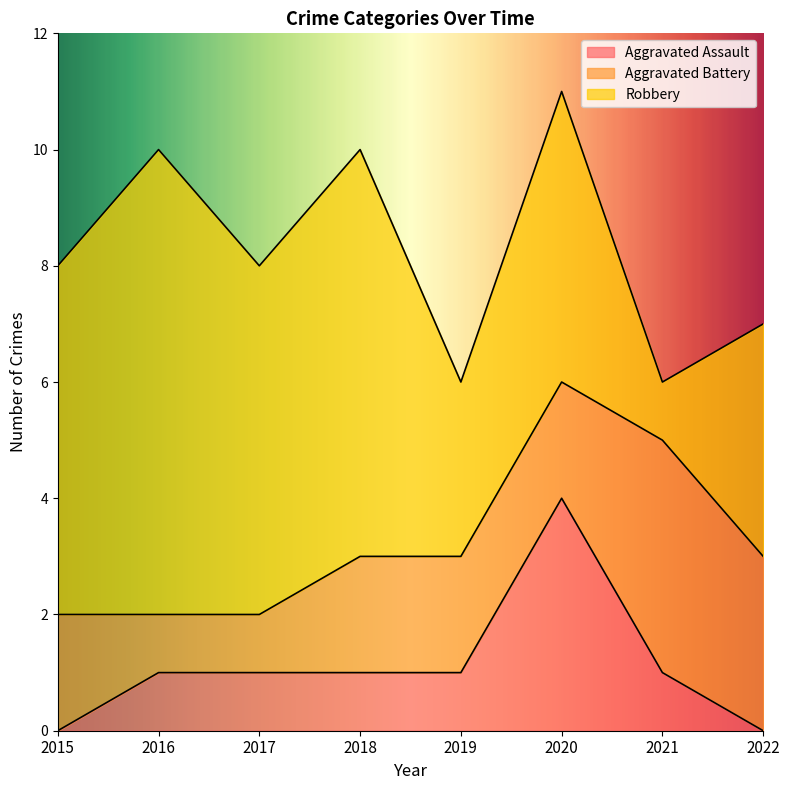

How many interior local peaks does the Aggravated Assault series have?

1